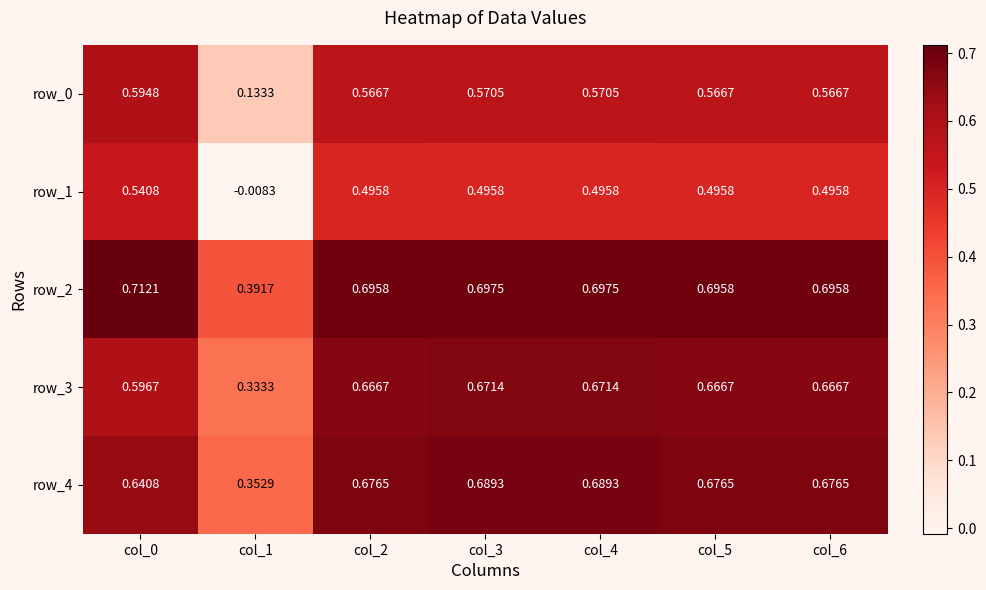

At how many categories does at least one series exceed 0?

7